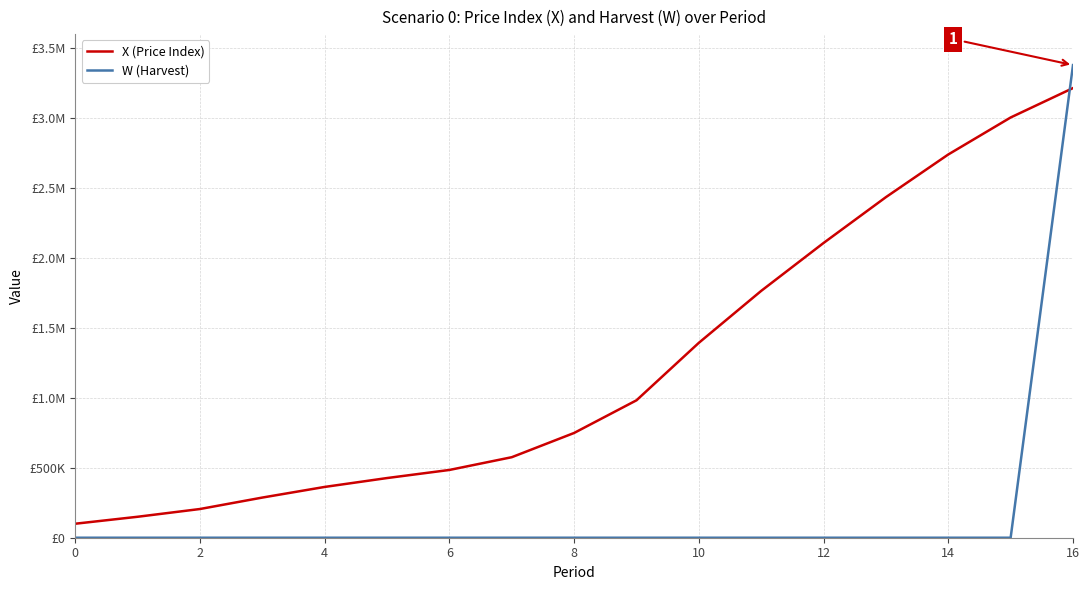

What is the sum of all X (Price Index) values?

20966405.1